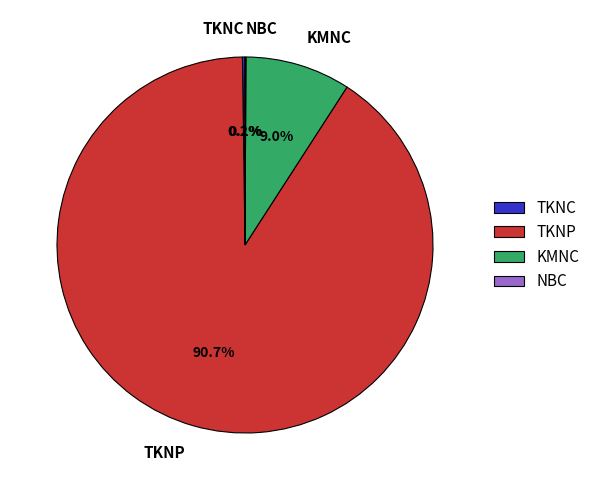

To the nearest percent, what is the average slice percentage?

25%